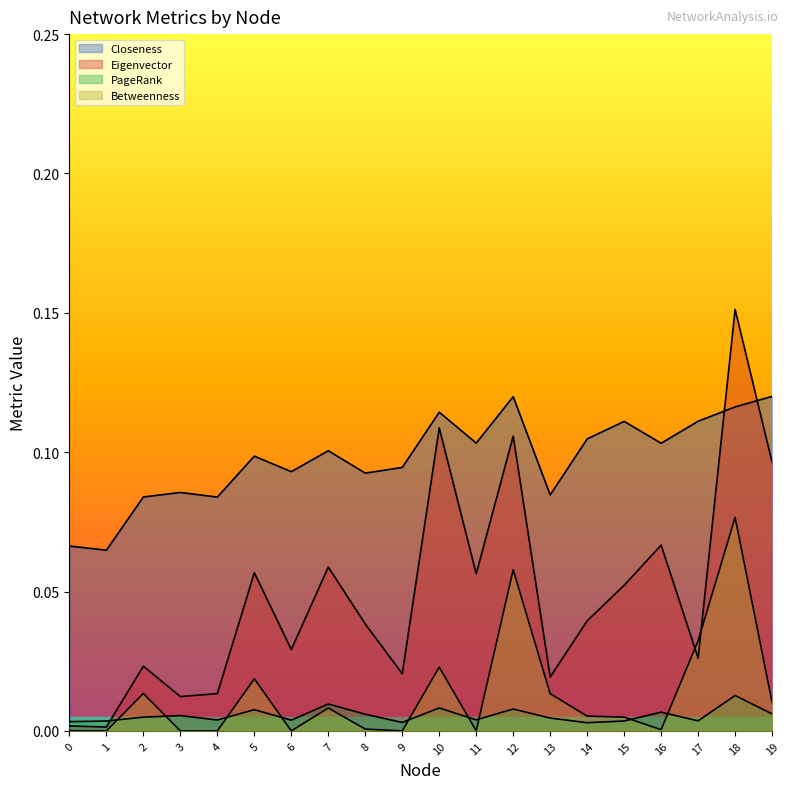

Is the value of Eigenvector at 8 greater than the value of Closeness at 17?

No